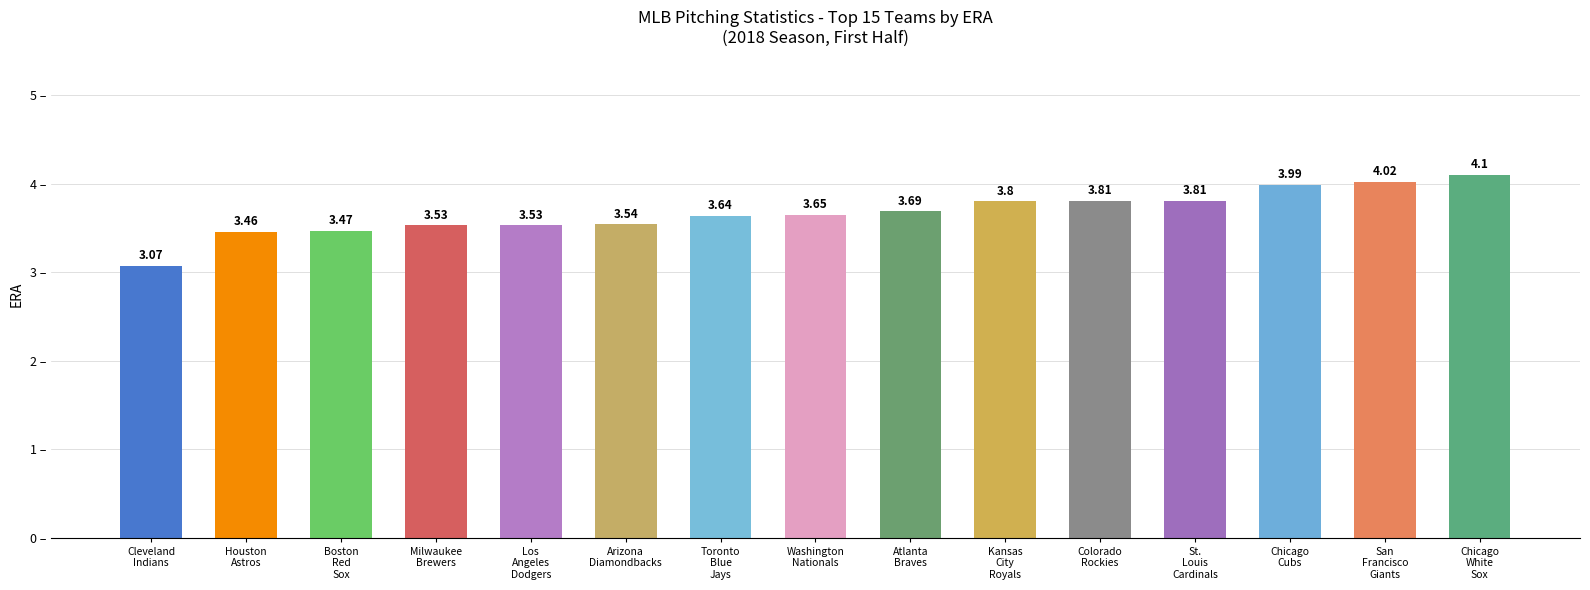

Which category has the lowest value across all series?

Cleveland
Indians